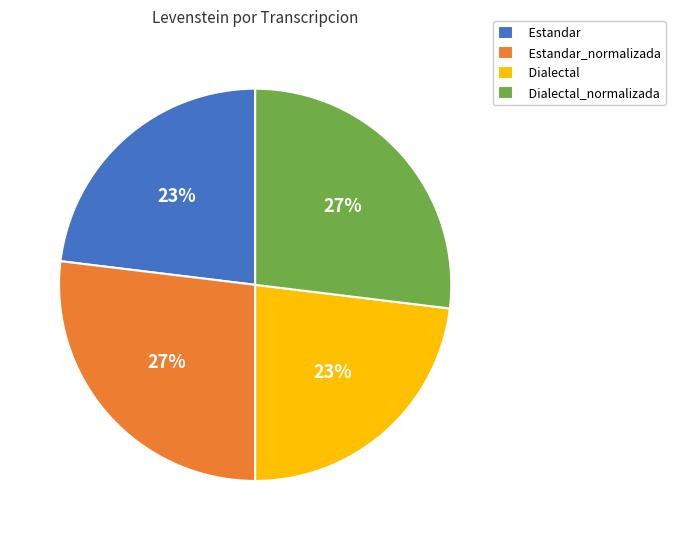

To the nearest percent, what portion does Estandar_normalizada represent?

27%